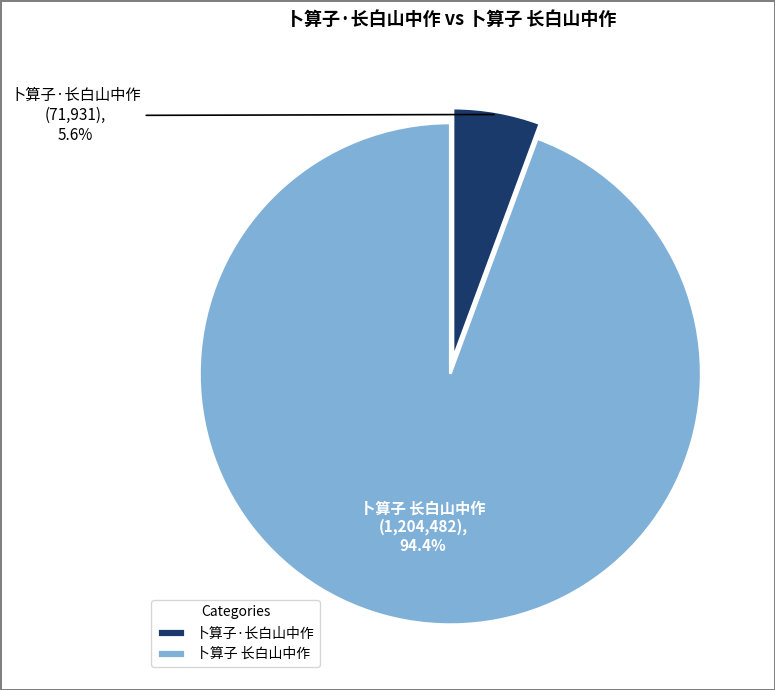

Is the sum of 卜算子 长白山中作 and 卜算子·长白山中作 greater than half?

Yes